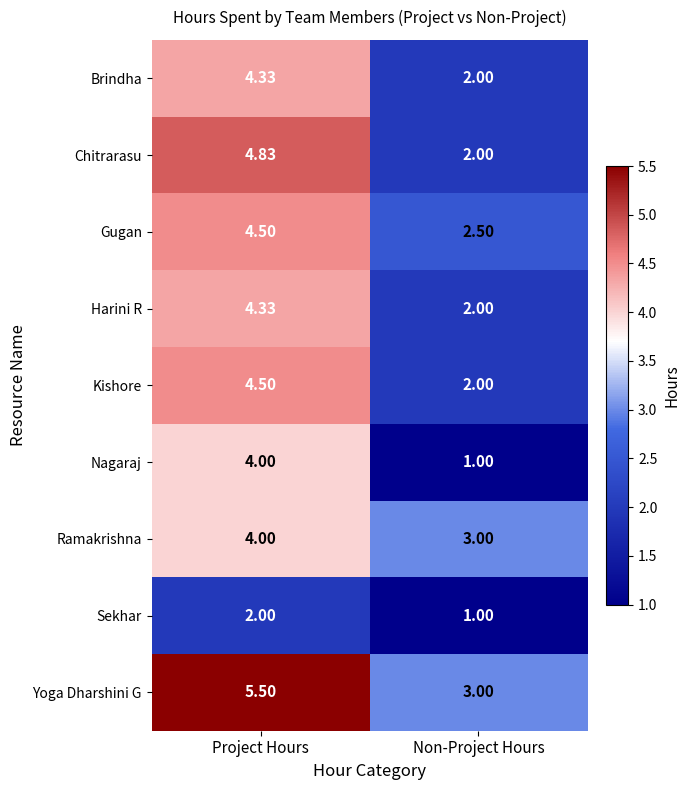

Where is Brindha nearest to the value 3?

Non-Project Hours